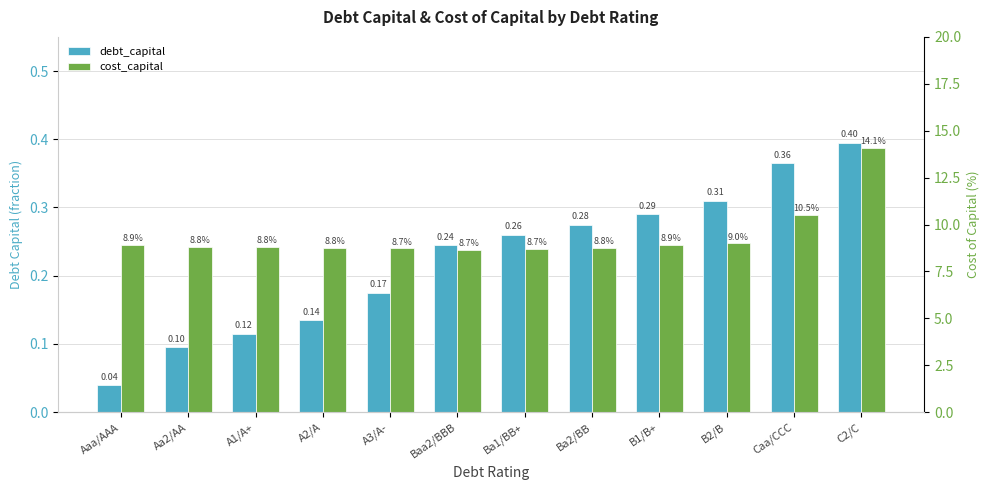

List the series in order of their overall mean, highest first.

cost_capital, debt_capital